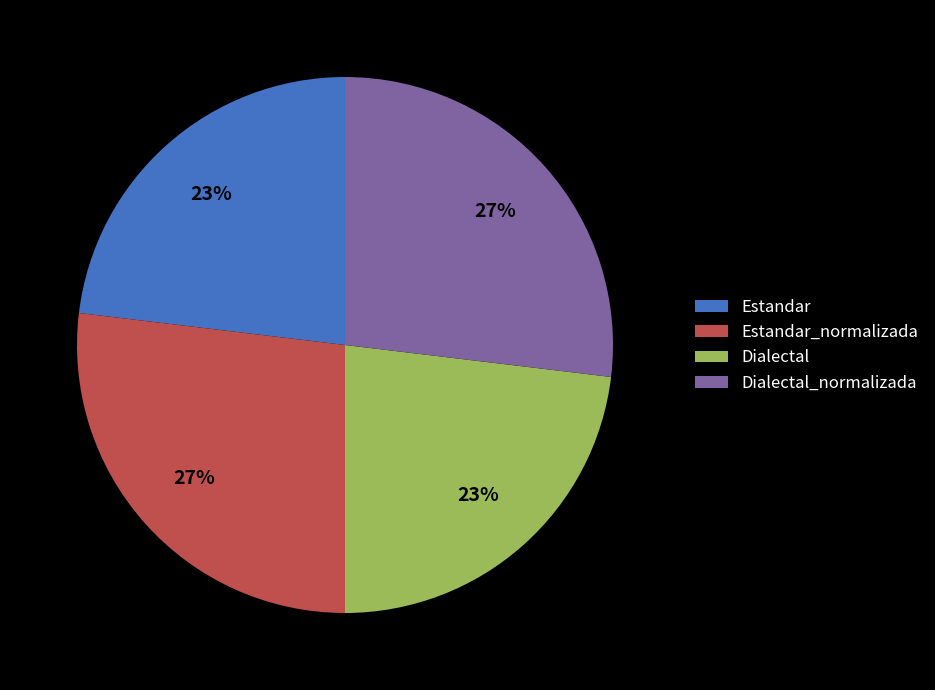

Do Dialectal and Estandar together represent more than half of the pie?

No